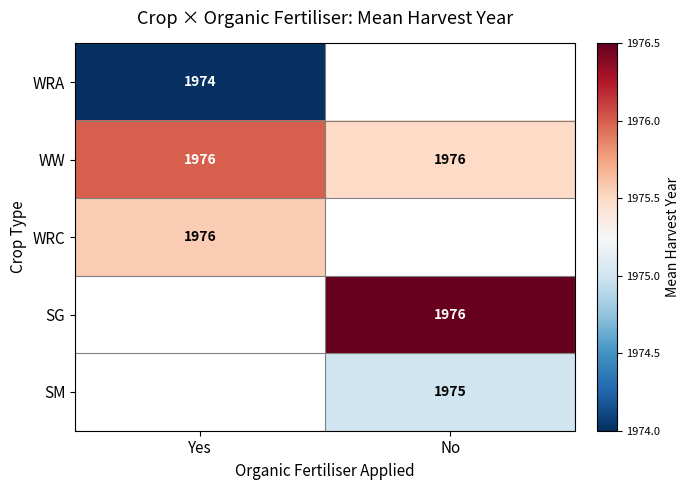

Is it true that WRA equals 1974.0 at Yes?

True